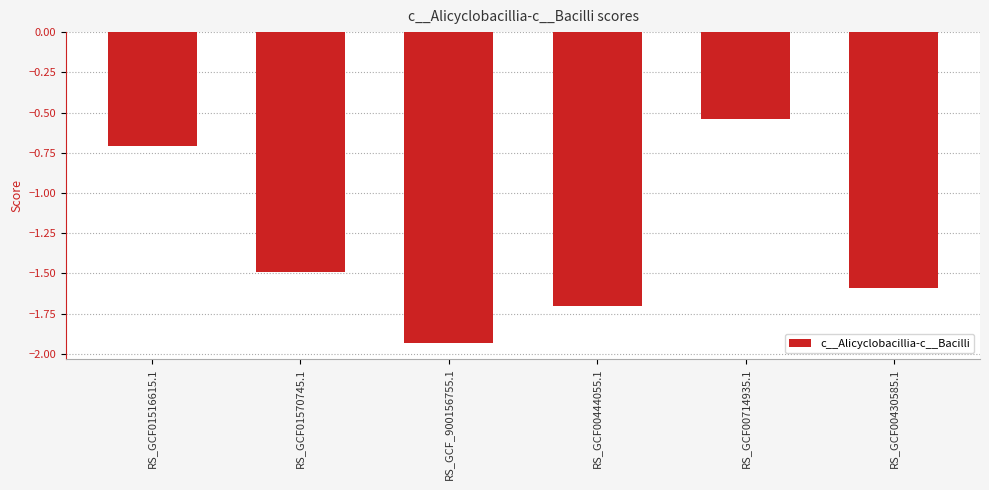

What position from the left is RS_GCF01570745.1?

2